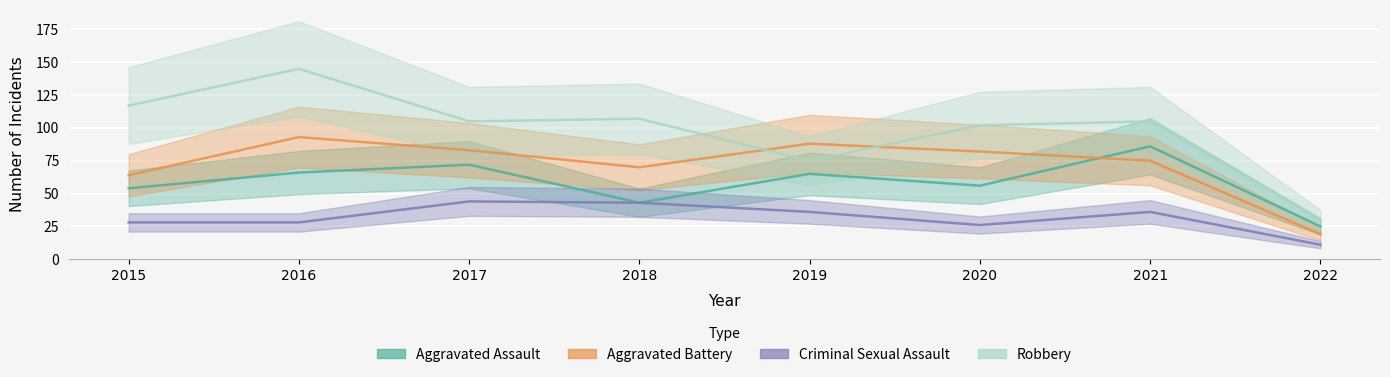

True or false: Aggravated Battery has more than 2 interior local peaks.

False